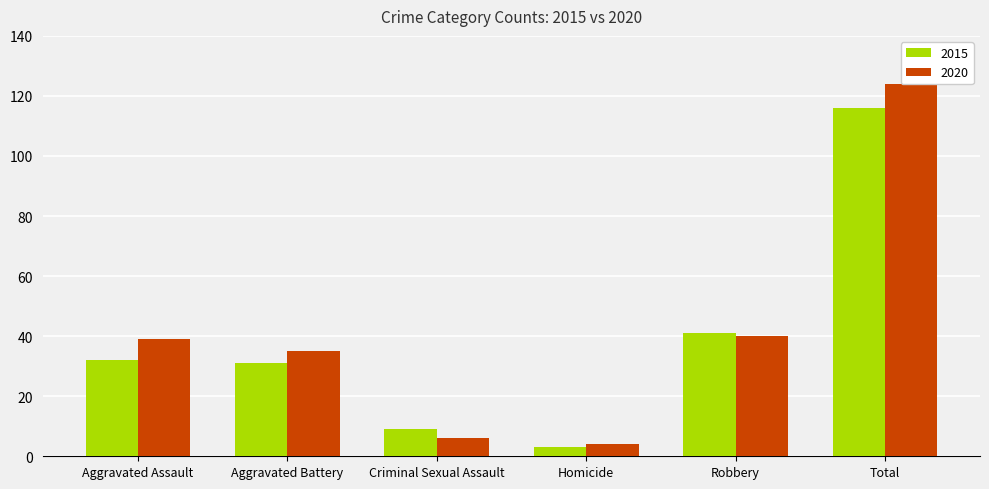

The value of 2015 at Homicide is 1. True or false?

False